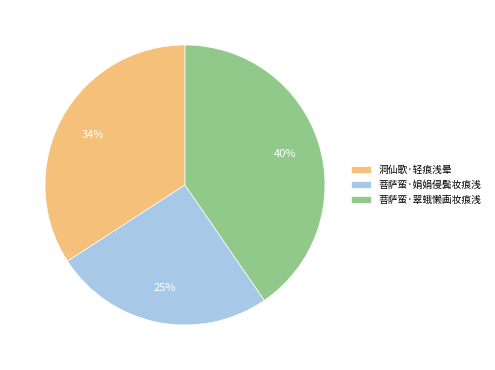

True or false: 菩萨蛮·娟娟侵鬓妆痕浅 accounts for 18% of the total.

False